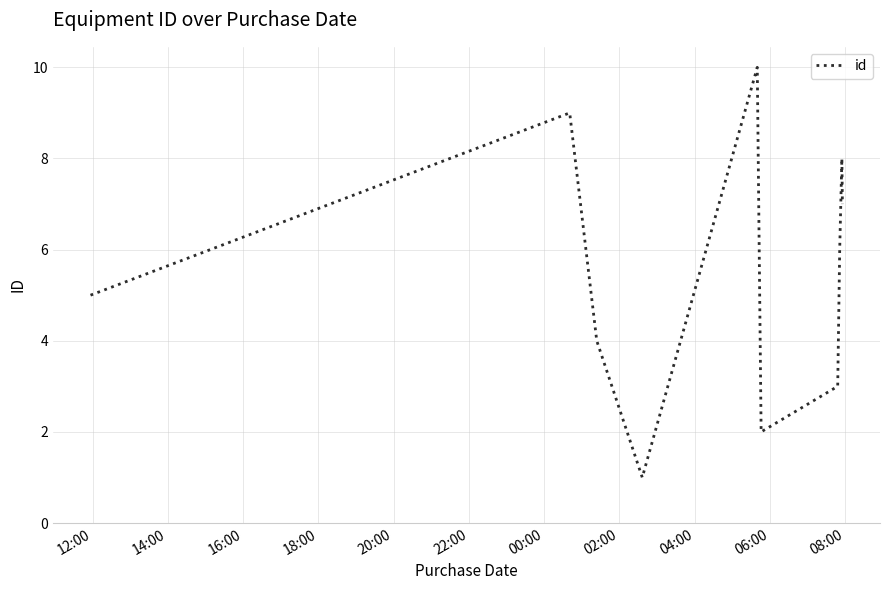

What is the difference between the maximum and minimum values?

9